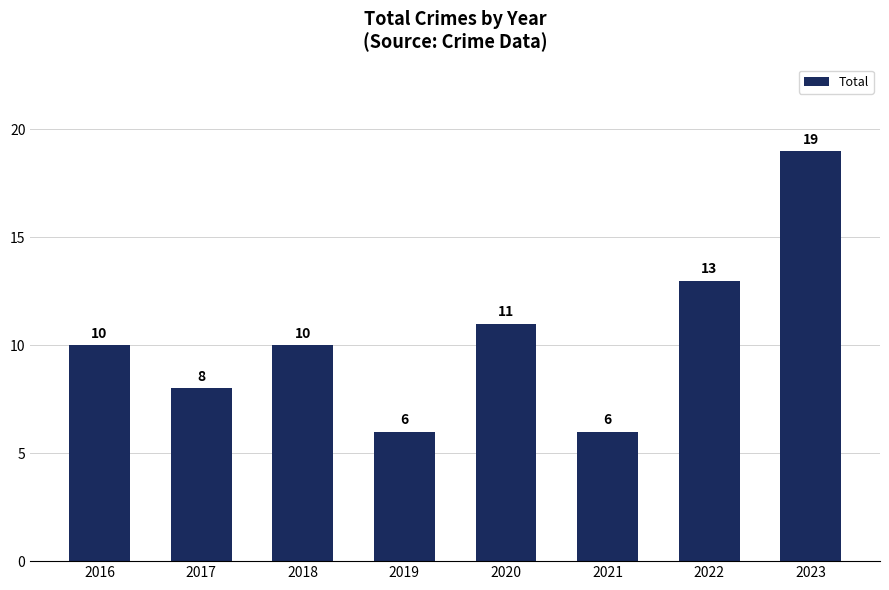

The chart shows a value of 18 at 2022. True or false?

False